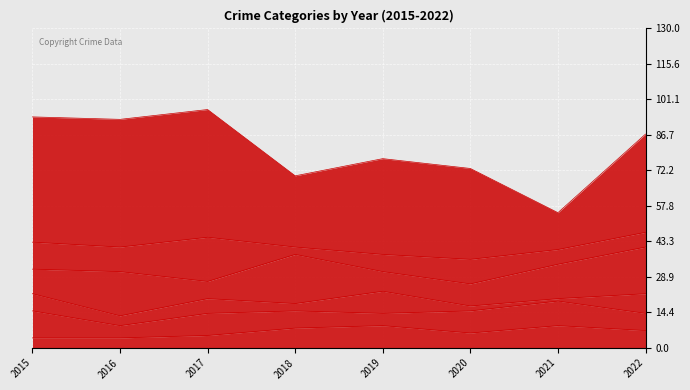

What is the average value of the Burglary series?

5